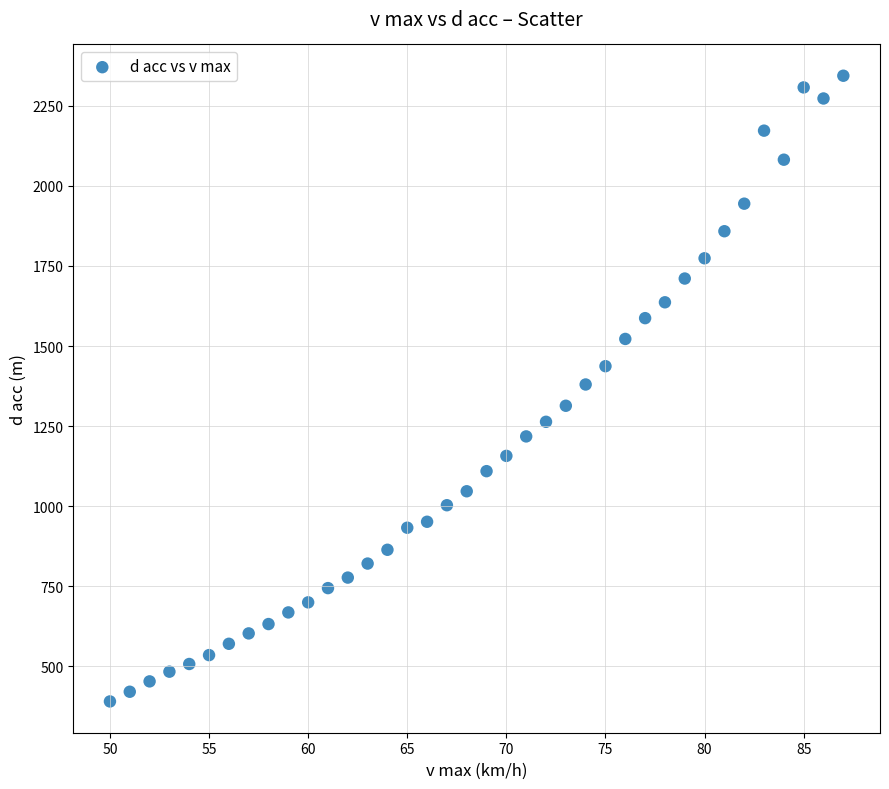

What is the range of X values (max minus min)?

37.0